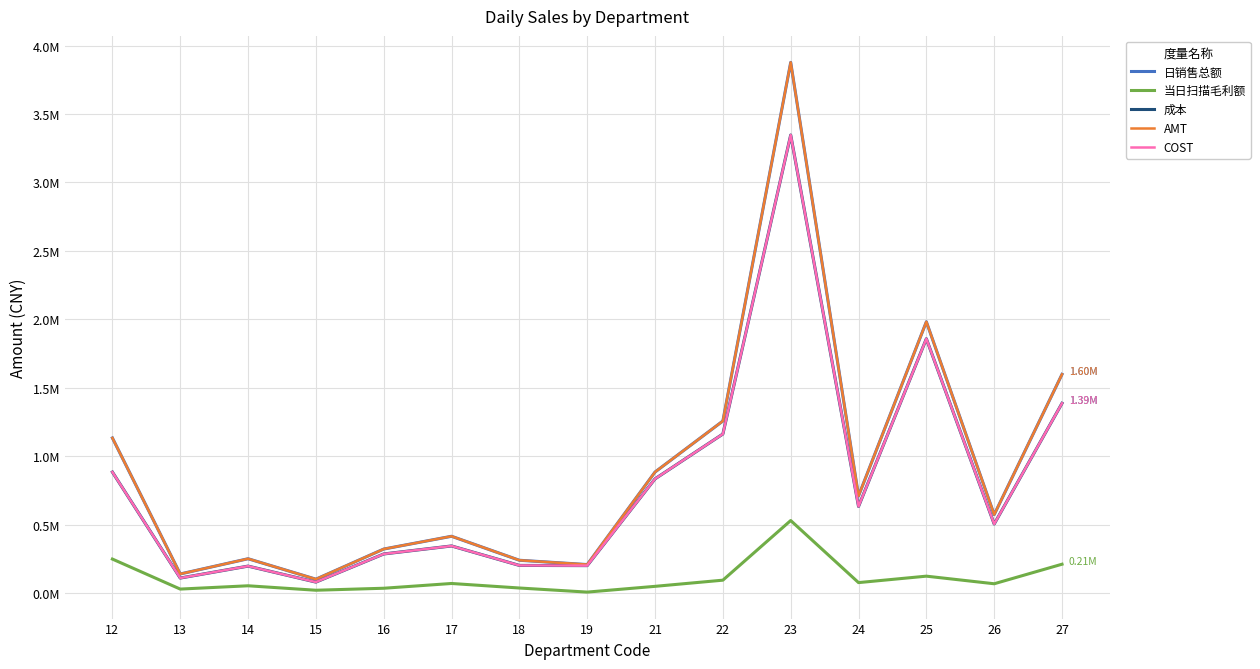

What is the difference between the maximum and minimum values in the COST series?

3265476.4